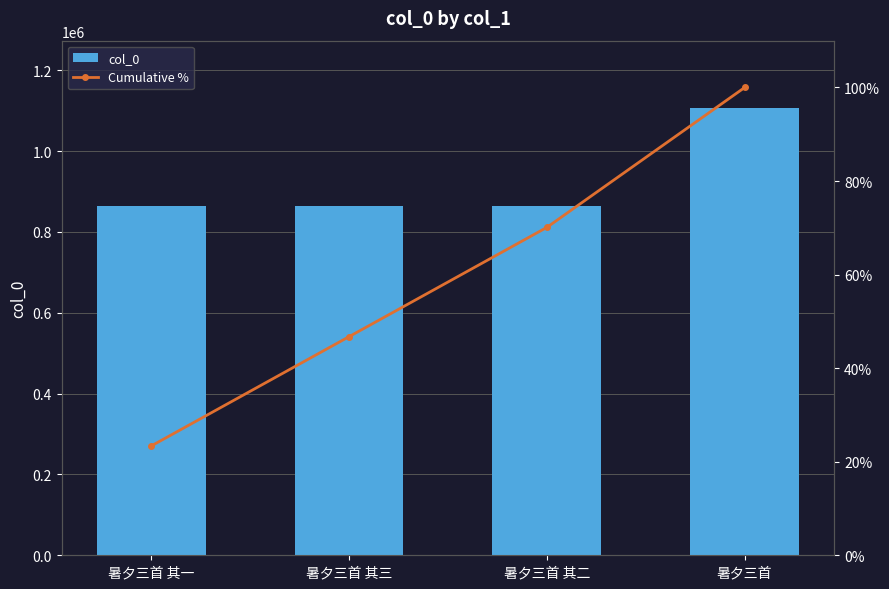

What are all the series names shown in the legend?

col_0, Cumulative %